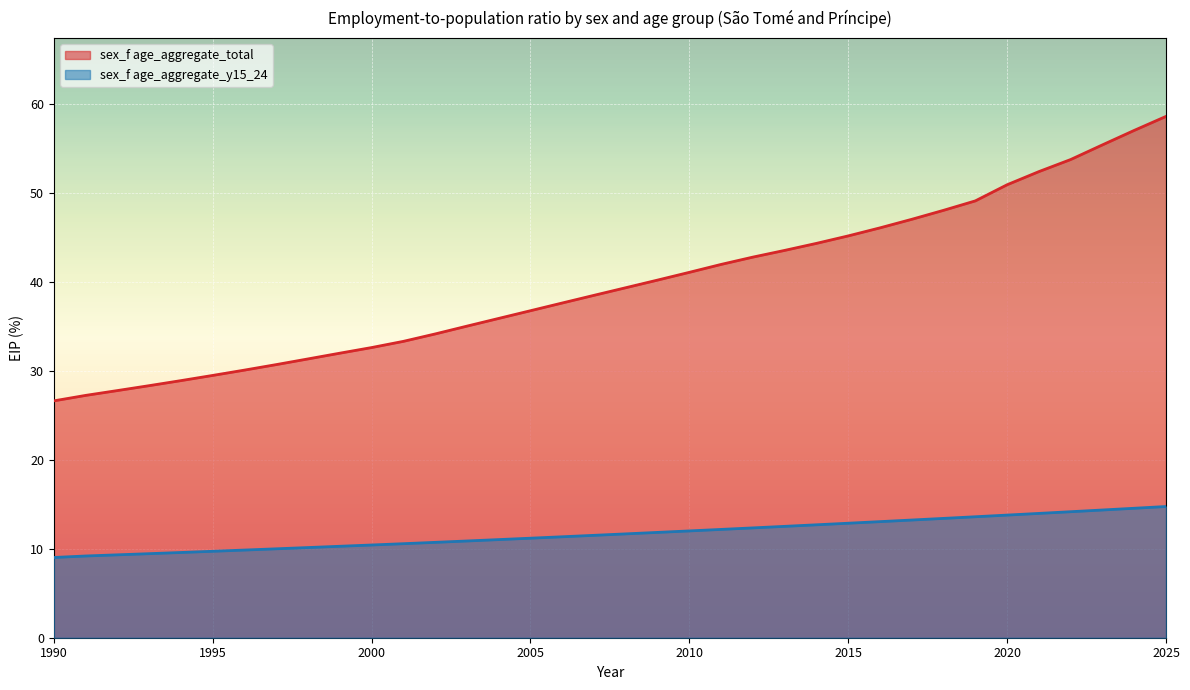

How many distinct data groups are displayed?

2